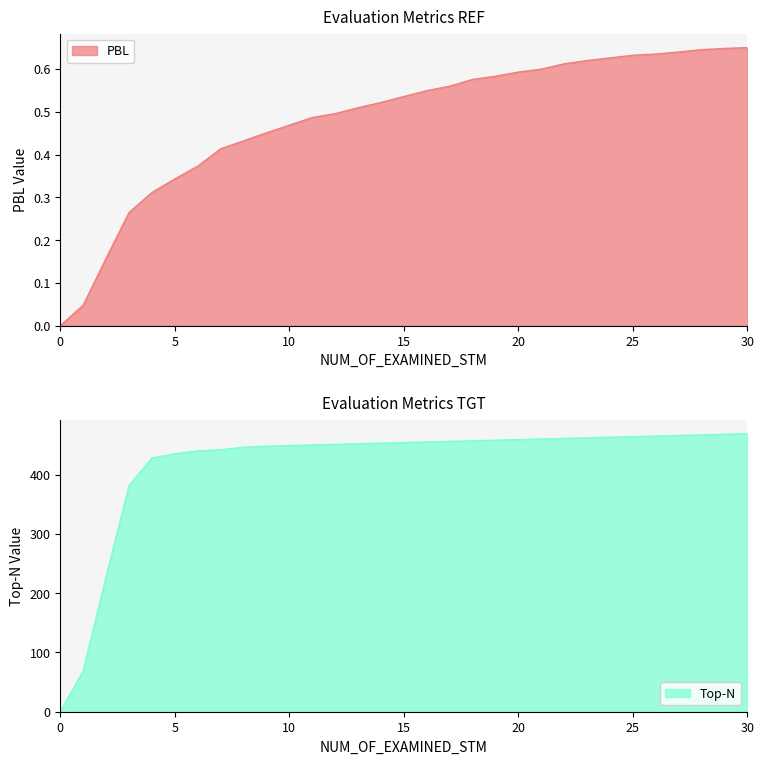

What is the spread (max minus min) of values at 4?

427.7